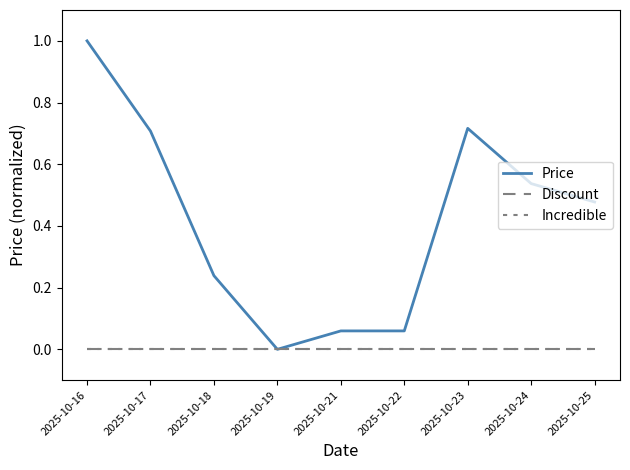

True or false: Price has a value of 1.0 at 2025-10-16.

True